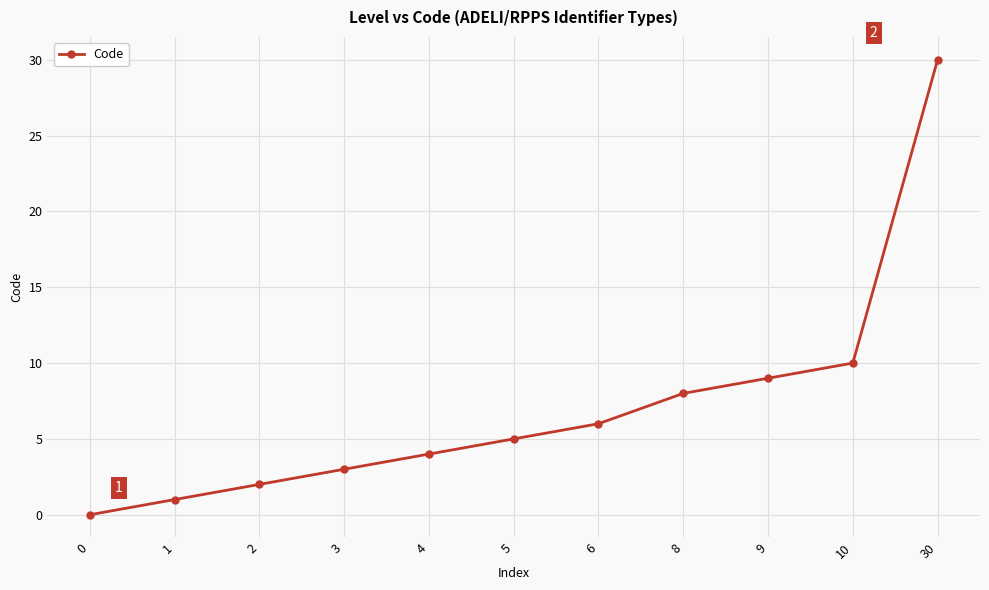

Reading left to right, what are all the values shown in this chart?

0	1	2	3	4	5	6	8	9	10	30